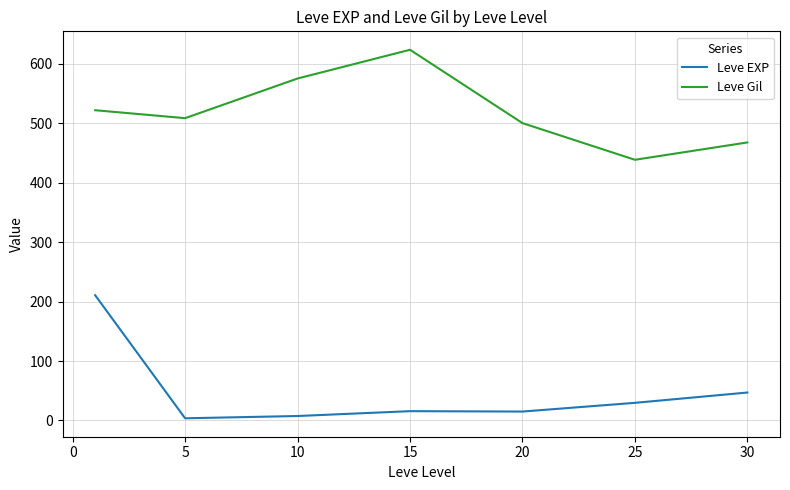

What is the highest value of the Leve EXP series?

210.7